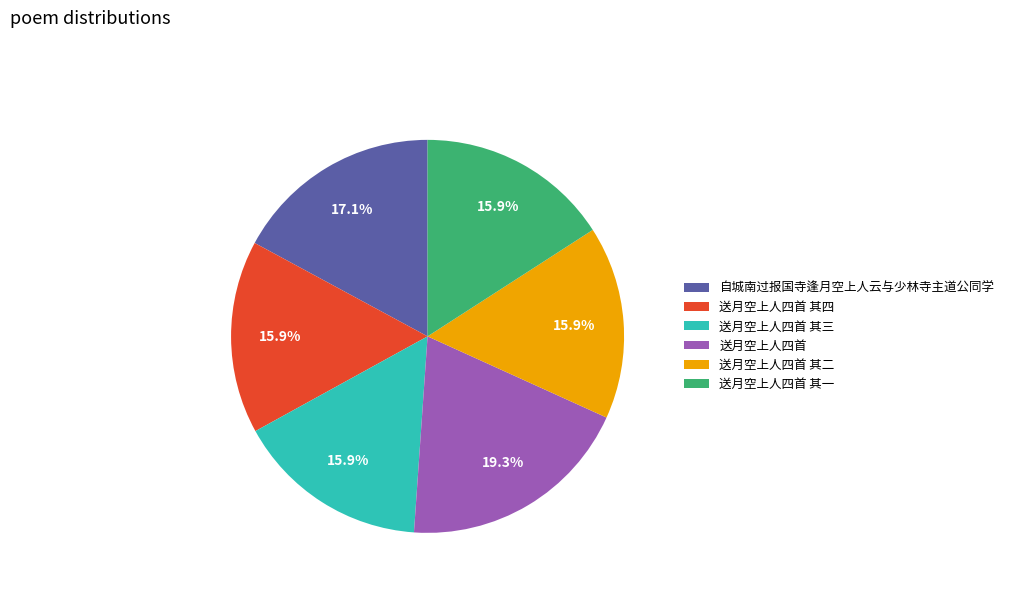

Which slice is the largest?

送月空上人四首